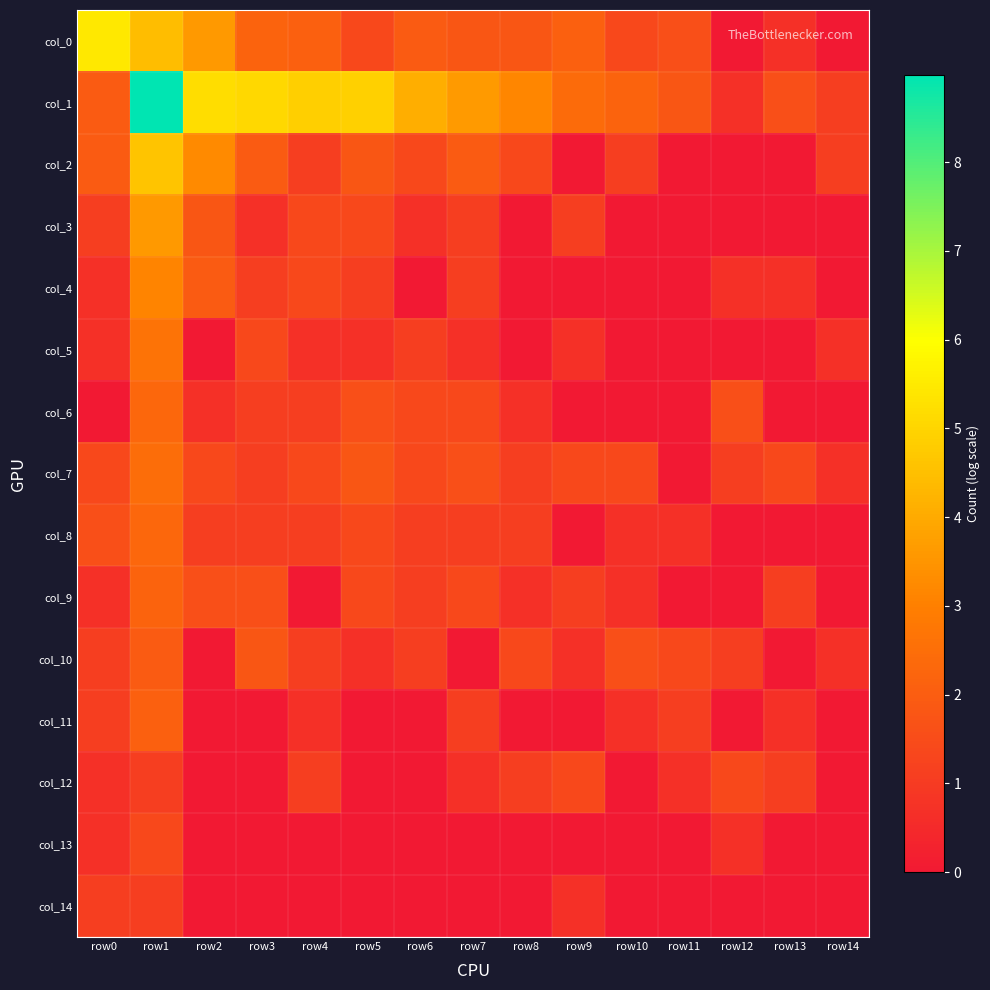

Which has a higher value, row1 or row3?

row1